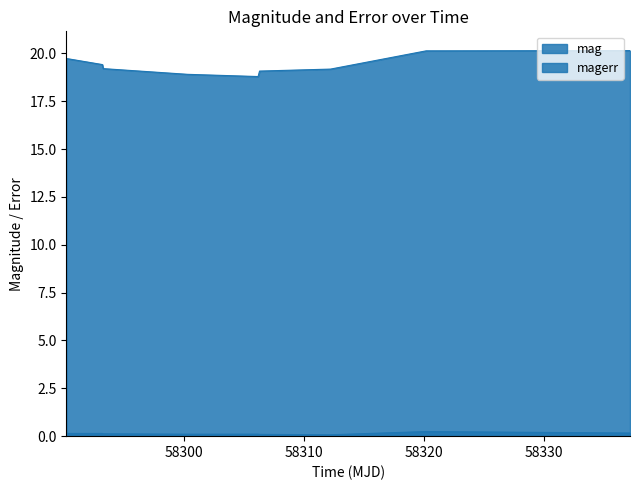

What position from the left is 58306.18278940022?

6